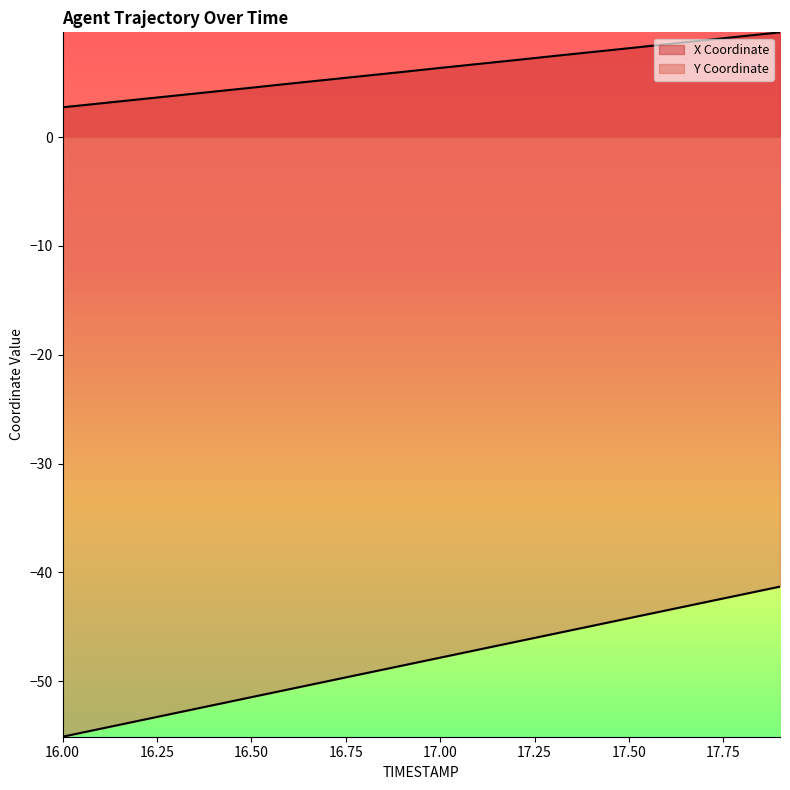

Is the value of X Coordinate at 17.1 greater than the value of Y Coordinate at 16.0?

Yes